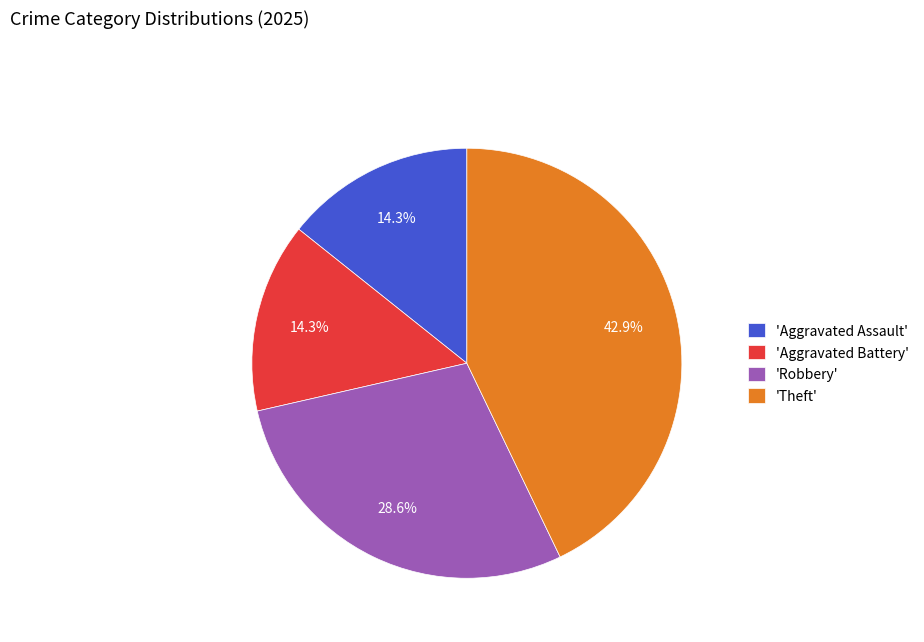

How many segments does this pie chart have?

4